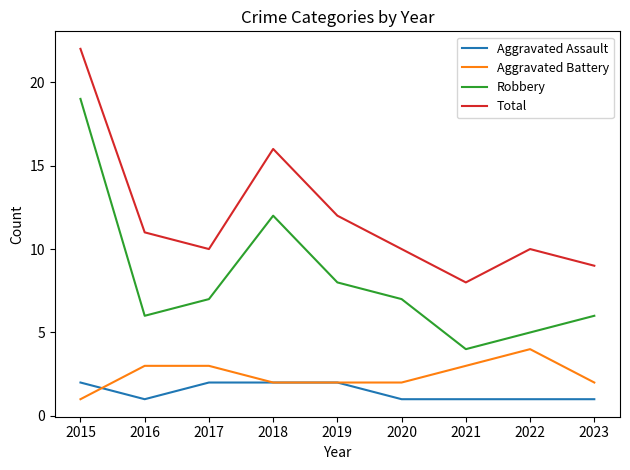

What are all the series names shown in the legend?

Aggravated Assault, Aggravated Battery, Robbery, Total